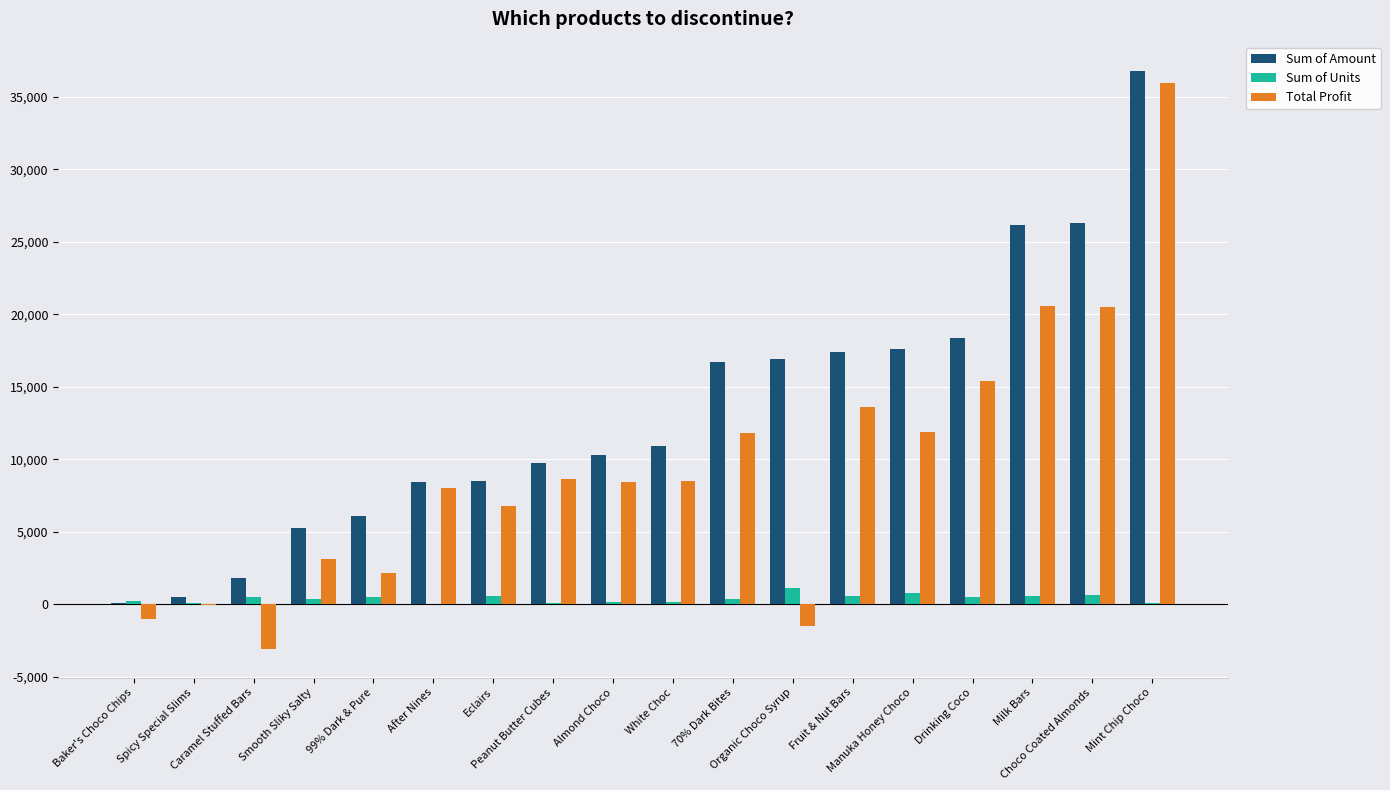

What is the highest value of the Total Profit series?

35955.2